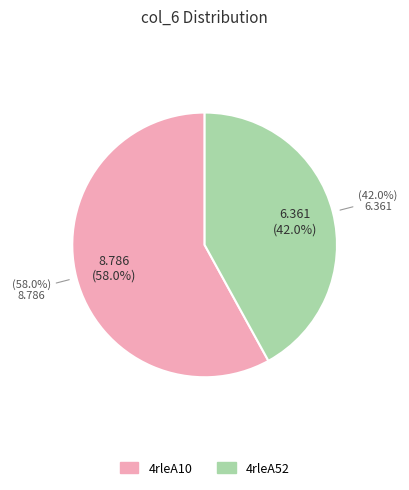

Which slice is the smallest?

4rleA52